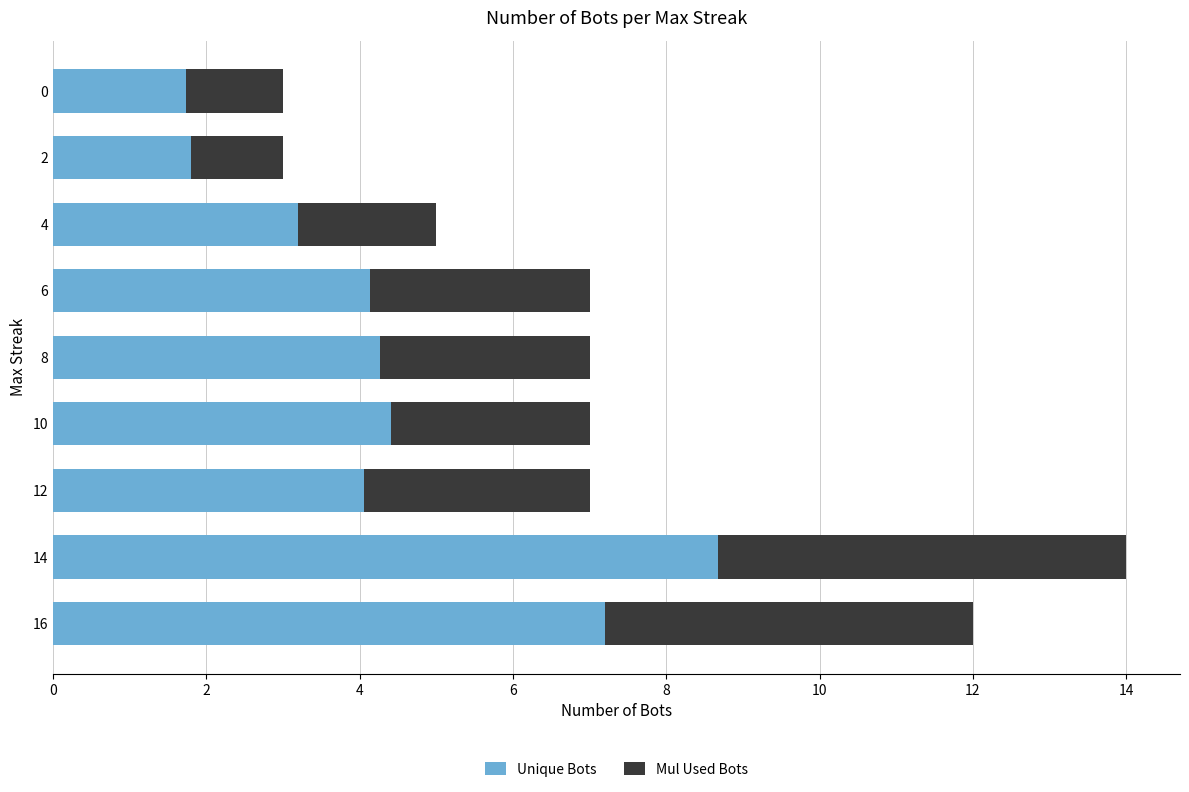

The Unique Bots series shows 7.5 at 10. True or false?

False